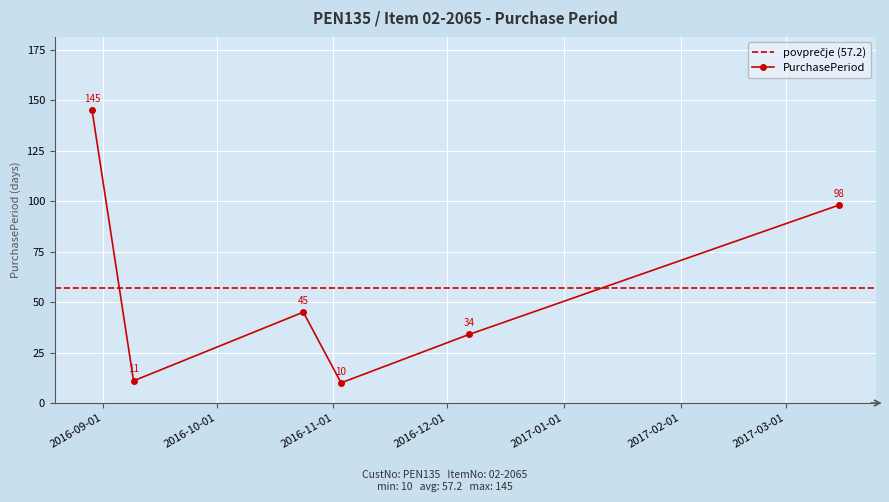

Where does the data first go above 45?

2016-08-29